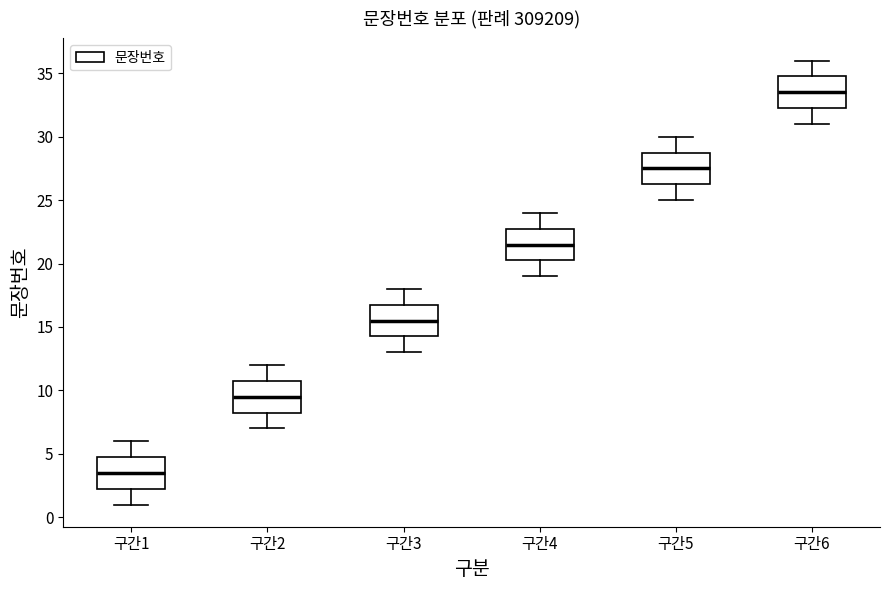

Where does the median line of the box for 구간4 sit on the y-axis? The values are not printed on the chart, so give them approximately, as read against the axis.

21.5